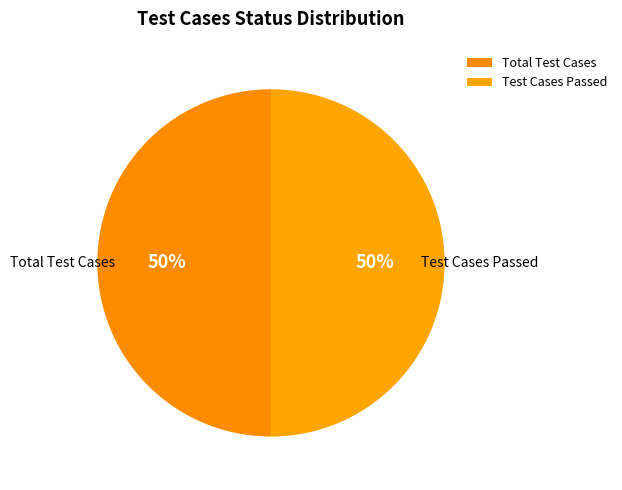

True or false: Total Test Cases accounts for 50% of the total.

True